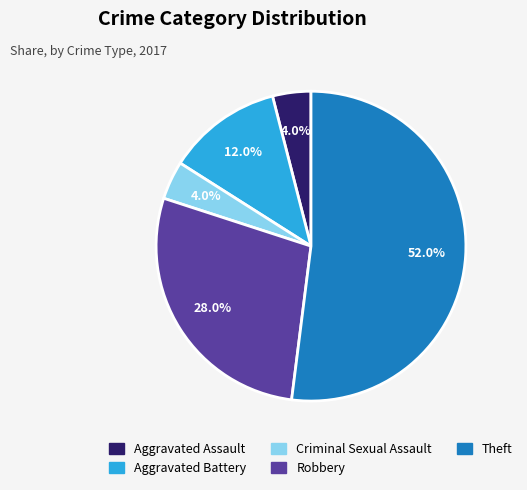

The Robbery slice represents 15% of the pie. True or false?

False